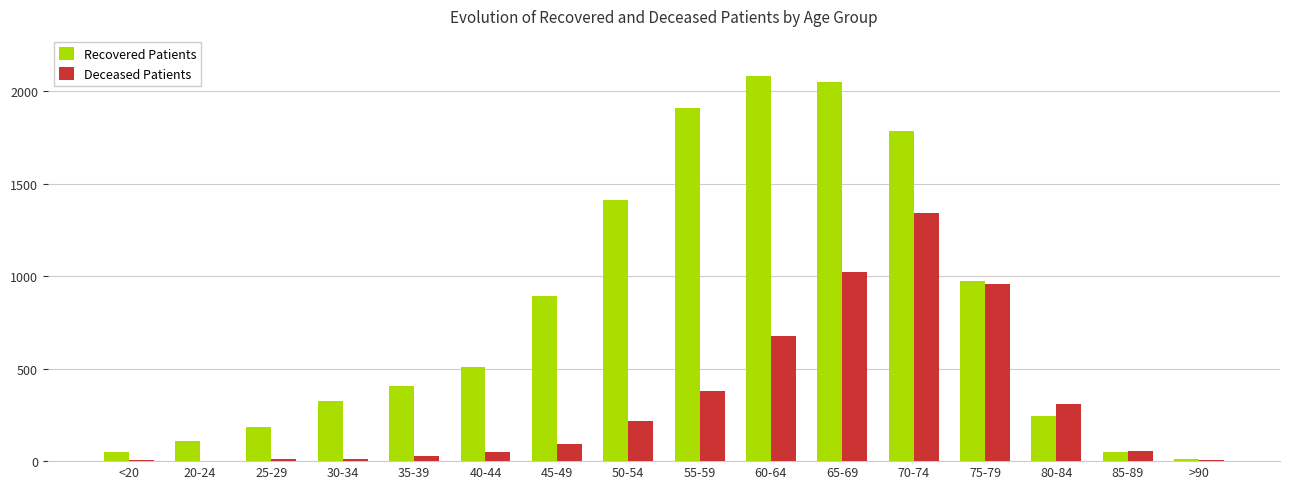

How many groups of bars are there?

16